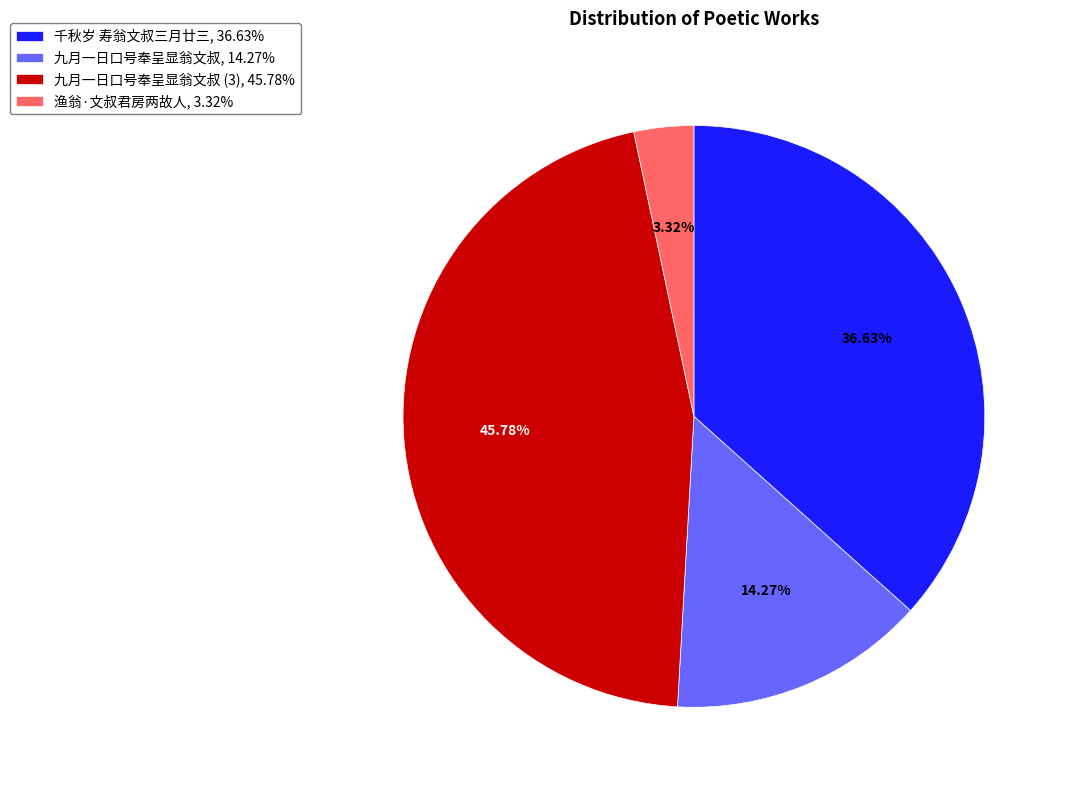

Does 千秋岁 寿翁文叔三月廿三, 36.63% represent more than half of the total?

No